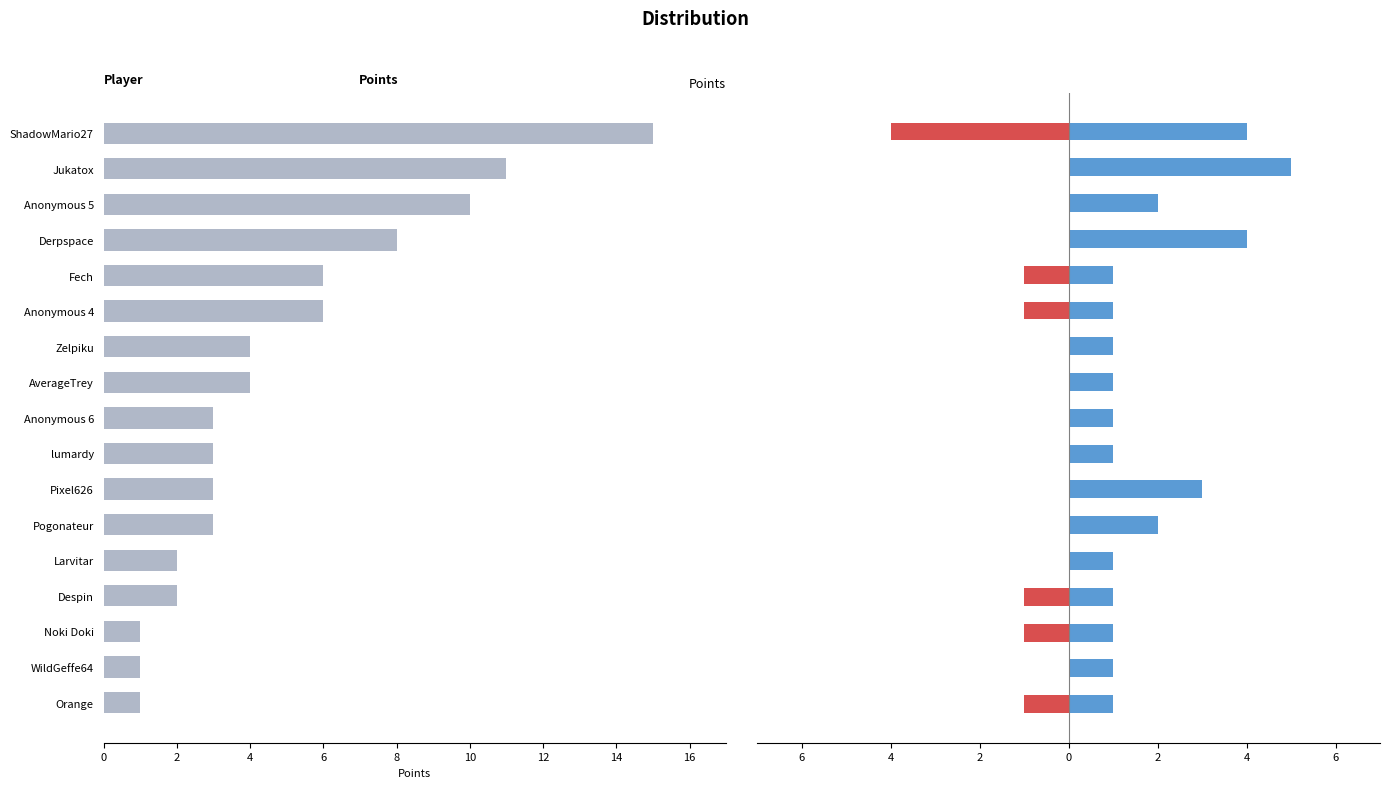

How many bars are there in each group?

3